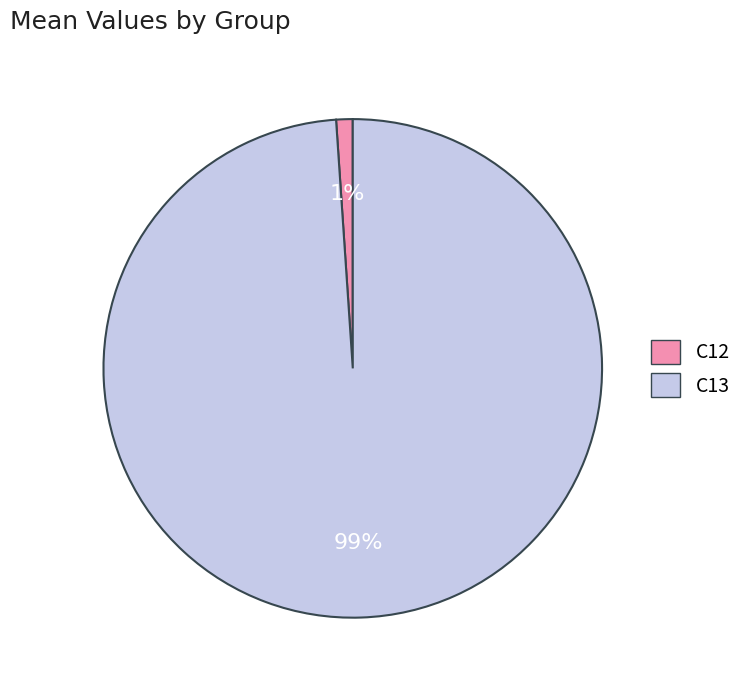

Combined, do C12 and C13 account for over 50%?

Yes